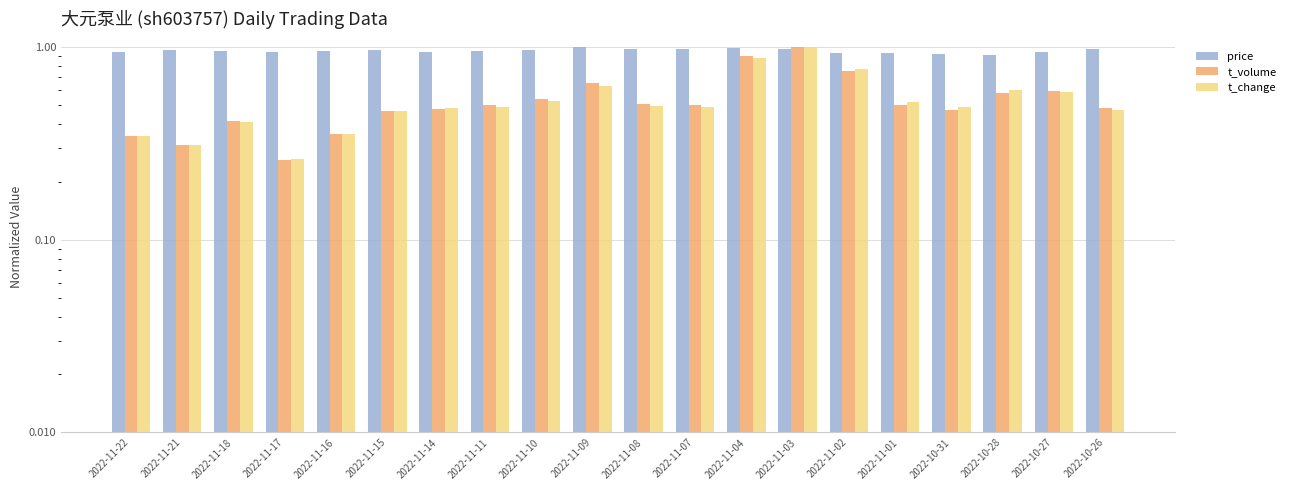

True or false: t_change has a value of 0.9 at 2022-11-04.

True